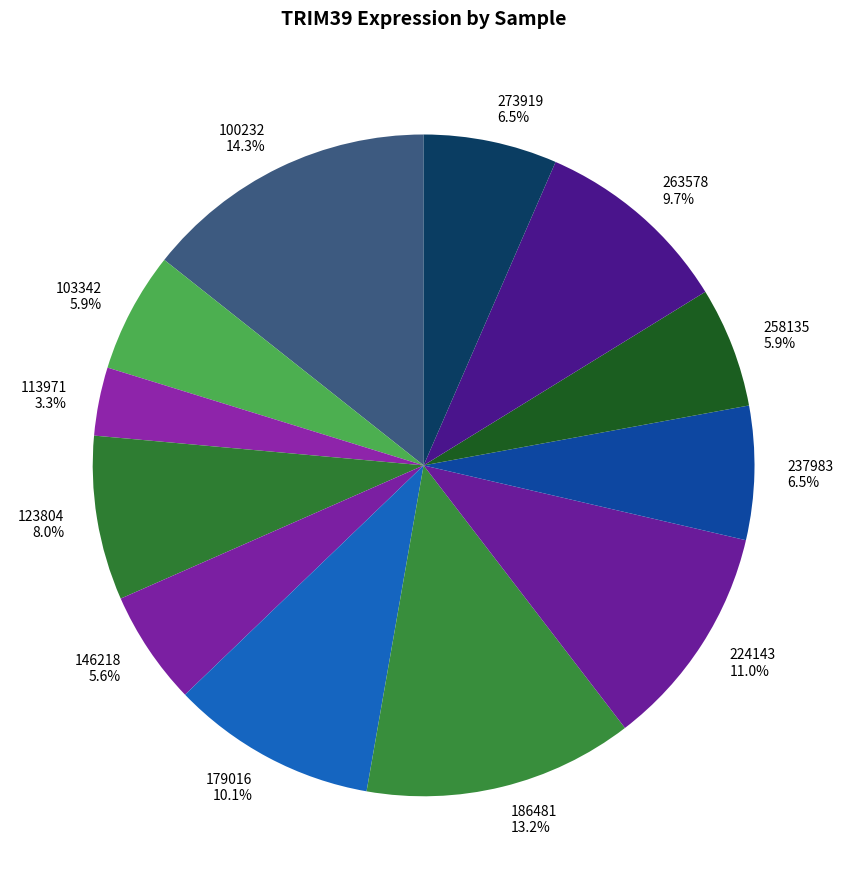

Is the sum of 224143 and 113971 greater than half?

No